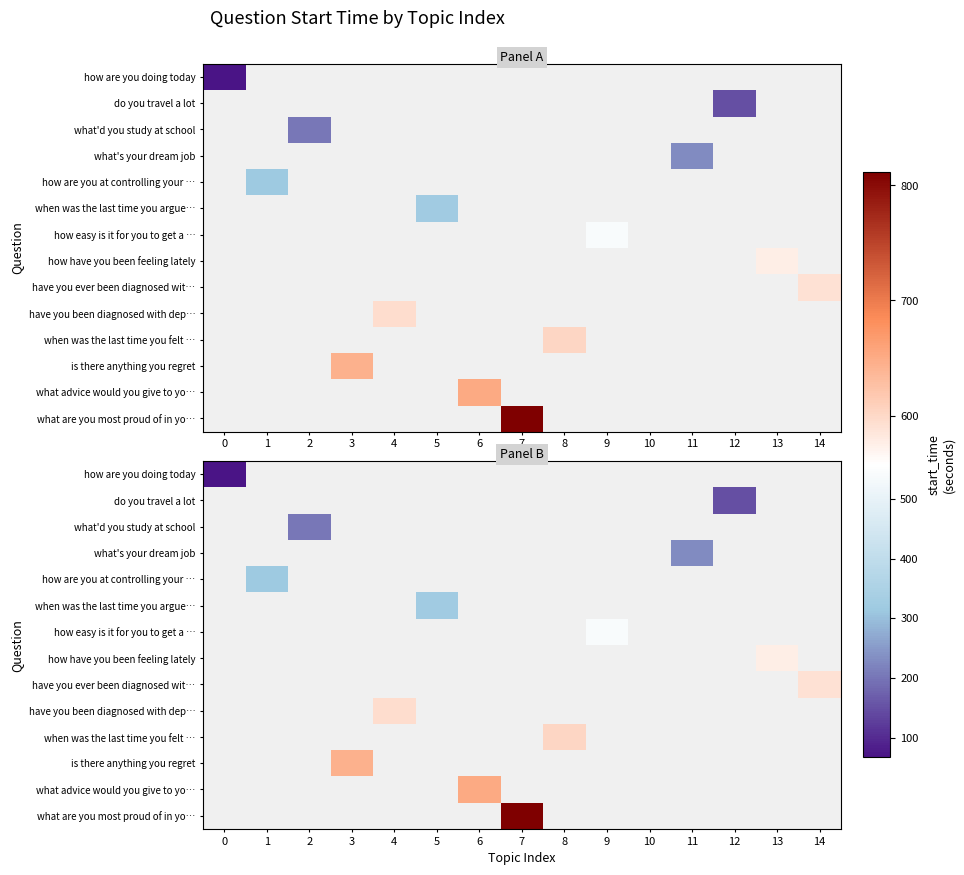

The value of have you been diagnosed with dep… at 4 is 593.9. True or false?

True